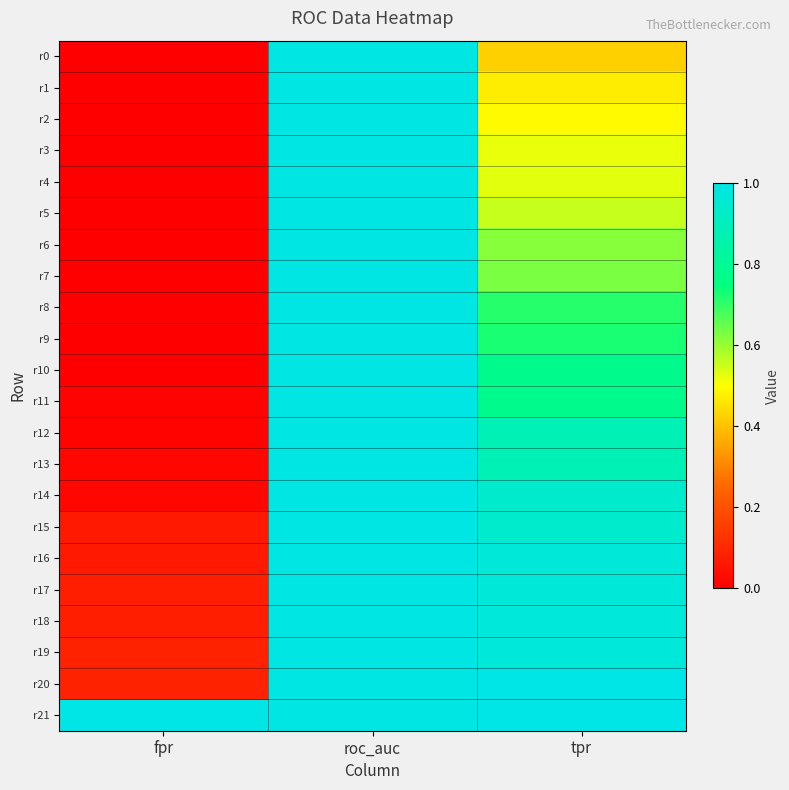

Reading left to right, extract all data points from this chart.

r0: fpr=0.0	roc_auc=1.0	tpr=0.4
r1: fpr=0.0	roc_auc=1.0	tpr=0.5
r2: fpr=0.0	roc_auc=1.0	tpr=0.5
r3: fpr=0.0	roc_auc=1.0	tpr=0.5
r4: fpr=0.0	roc_auc=1.0	tpr=0.5
r5: fpr=0.0	roc_auc=1.0	tpr=0.6
r6: fpr=0.0	roc_auc=1.0	tpr=0.6
r7: fpr=0.0	roc_auc=1.0	tpr=0.6
r8: fpr=0.0	roc_auc=1.0	tpr=0.7
r9: fpr=0.0	roc_auc=1.0	tpr=0.7
r10: fpr=0.0	roc_auc=1.0	tpr=0.8
r11: fpr=0.0	roc_auc=1.0	tpr=0.8
r12: fpr=0.0	roc_auc=1.0	tpr=0.9
r13: fpr=0.0	roc_auc=1.0	tpr=0.9
r14: fpr=0.0	roc_auc=1.0	tpr=0.9
r15: fpr=0.1	roc_auc=1.0	tpr=0.9
r16: fpr=0.1	roc_auc=1.0	tpr=1.0
r17: fpr=0.1	roc_auc=1.0	tpr=1.0
r18: fpr=0.1	roc_auc=1.0	tpr=1.0
r19: fpr=0.1	roc_auc=1.0	tpr=1.0
r20: fpr=0.1	roc_auc=1.0	tpr=1.0
r21: fpr=1.0	roc_auc=1.0	tpr=1.0